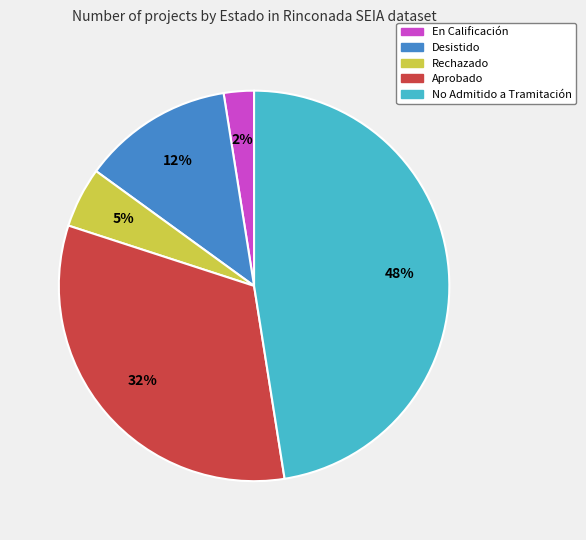

Is there any slice that represents more than half of the pie?

No